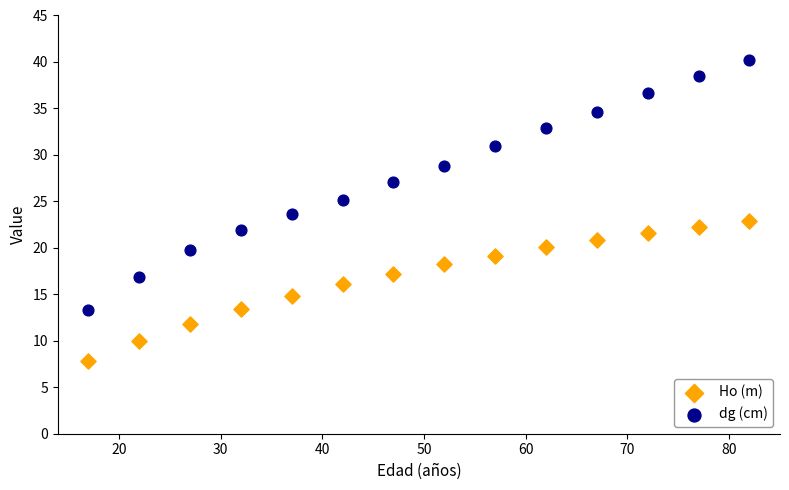

Across all data points, what is the range of X values (max minus min)?

65.0